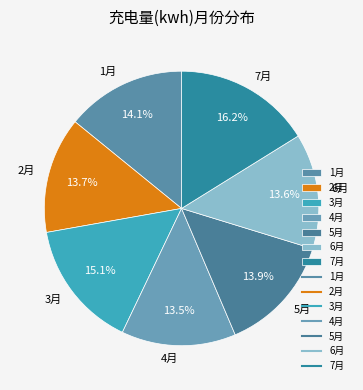

To the nearest percent, what is the average slice percentage?

14%